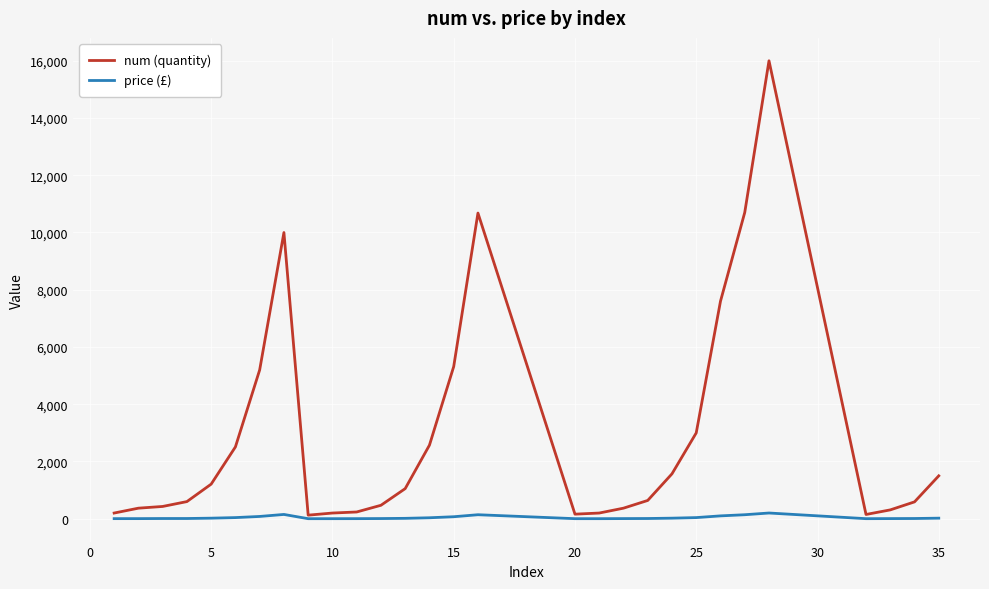

How many lines are shown in the chart?

2